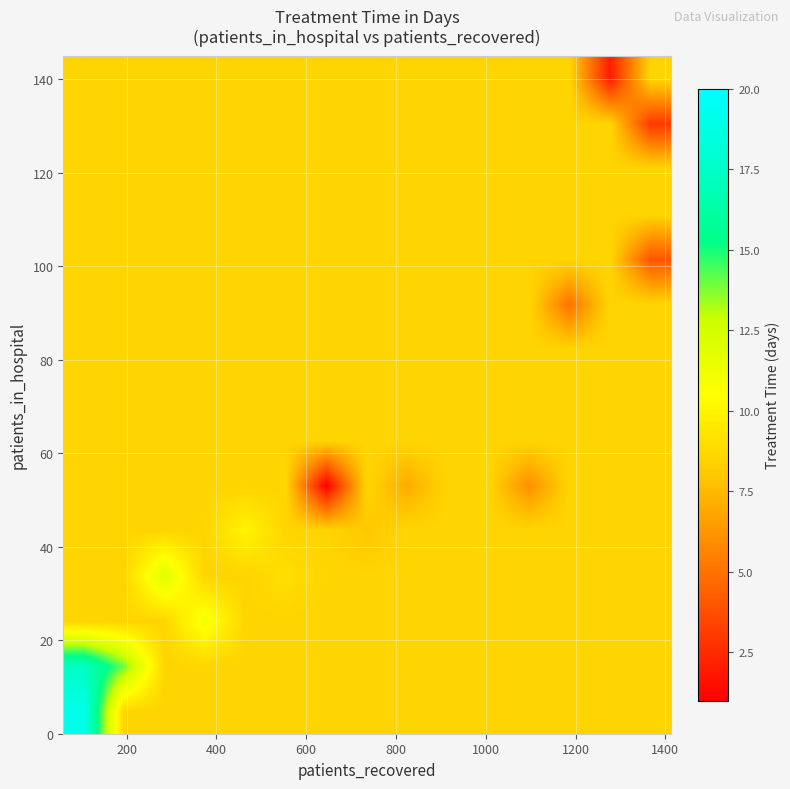

What is the smallest value displayed?

1.0